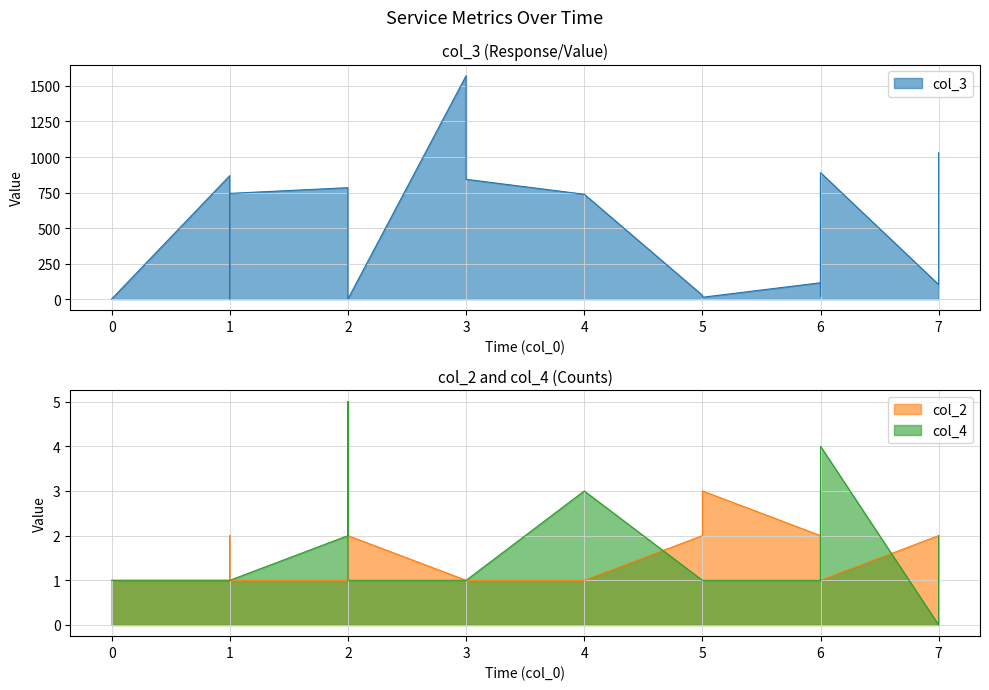

Rank the series at 3 from highest to lowest value.

col_3, col_2, col_4